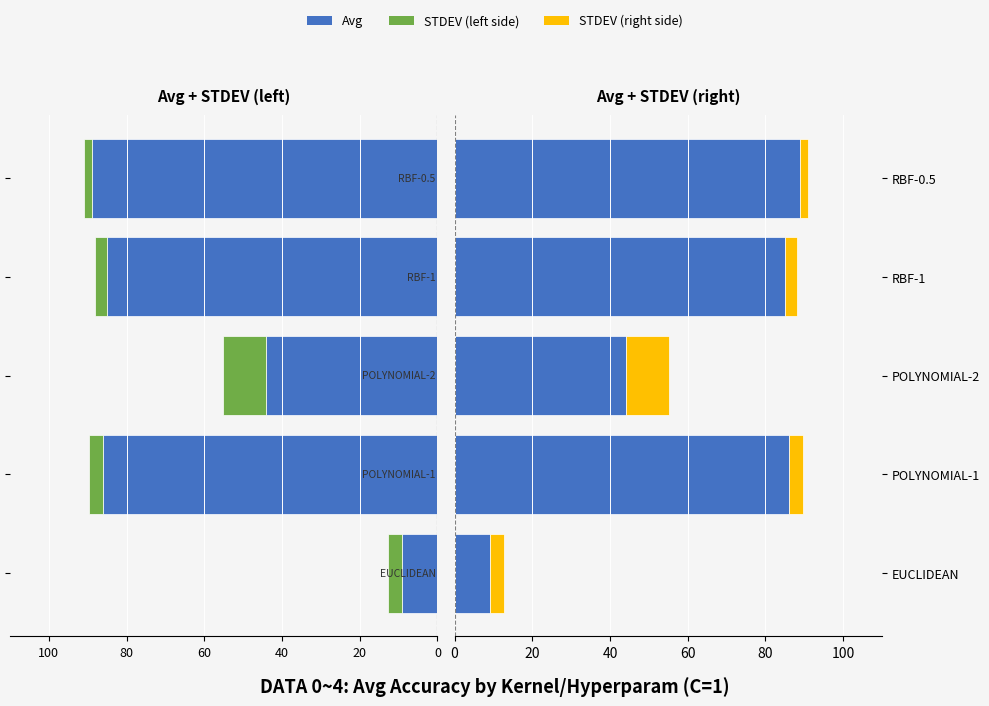

What is the spread (max minus min) of values at RBF-0.5?

91.0